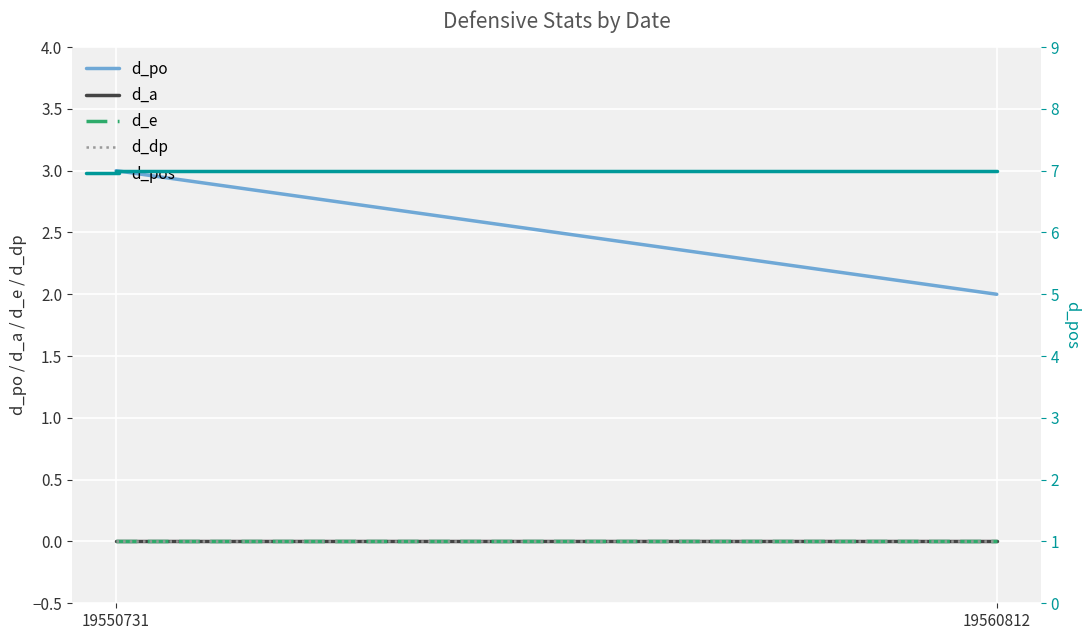

What are all the series names shown in the legend?

d_po, d_a, d_e, d_dp, d_pos